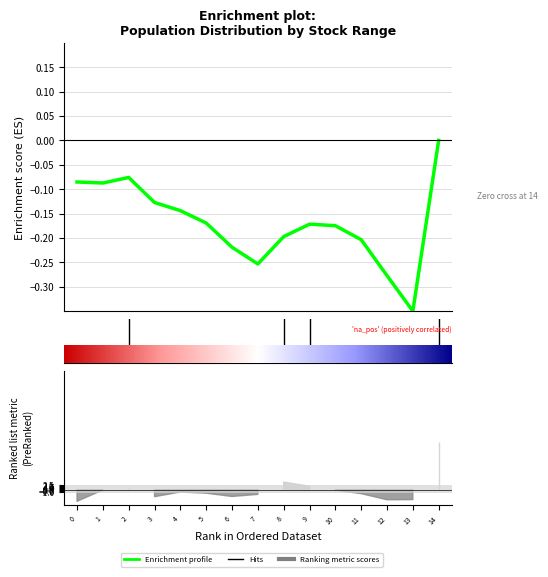

Which label corresponds to the smallest value in the chart?

13